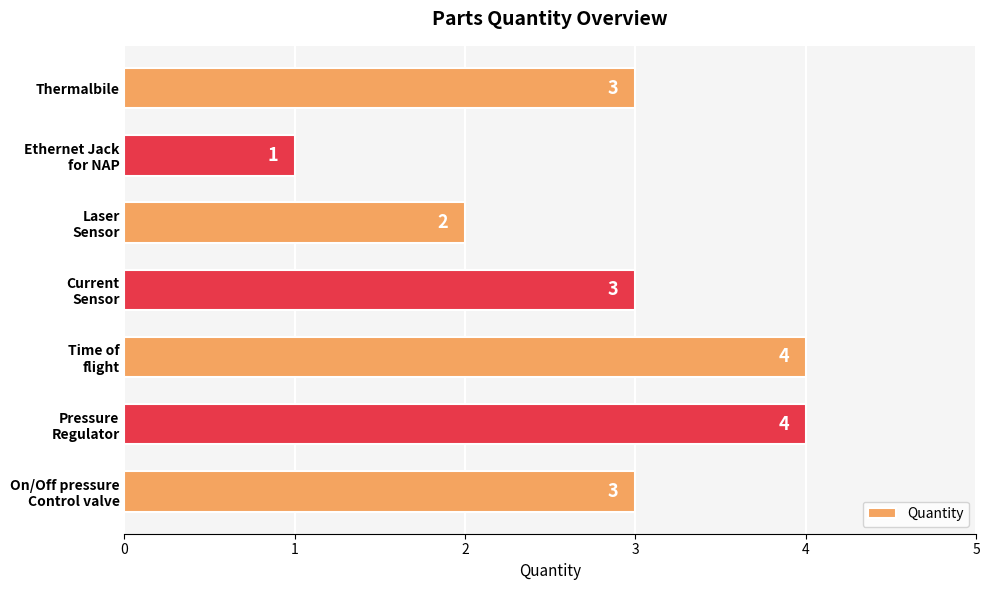

Reading bottom to top, what are all the values shown in this chart?

3	4	4	3	2	1	3